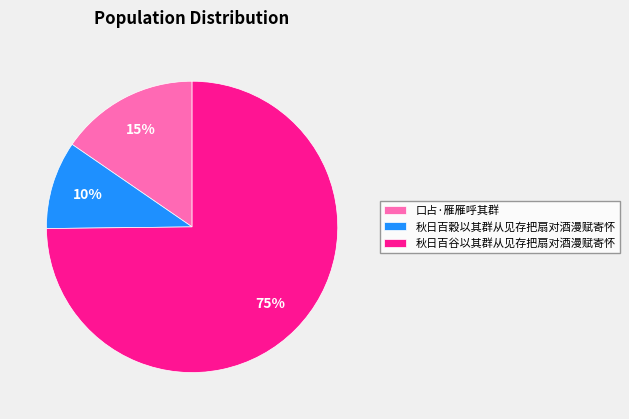

Is there any slice that represents more than half of the pie?

Yes